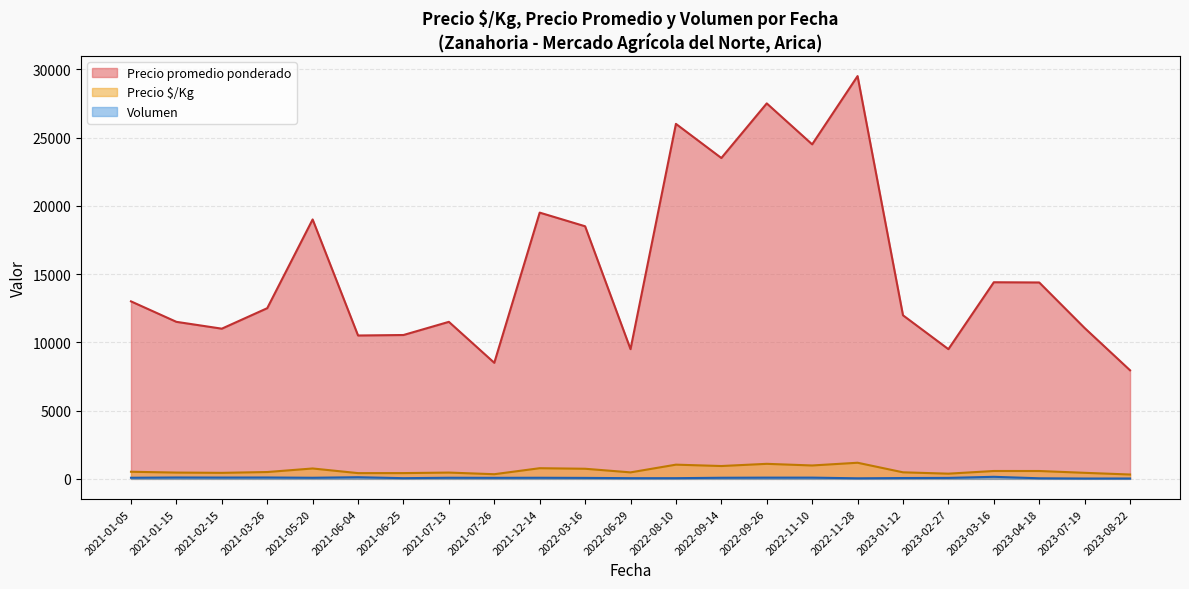

What is the difference between the second highest and minimum values in the Volumen series?

95.0